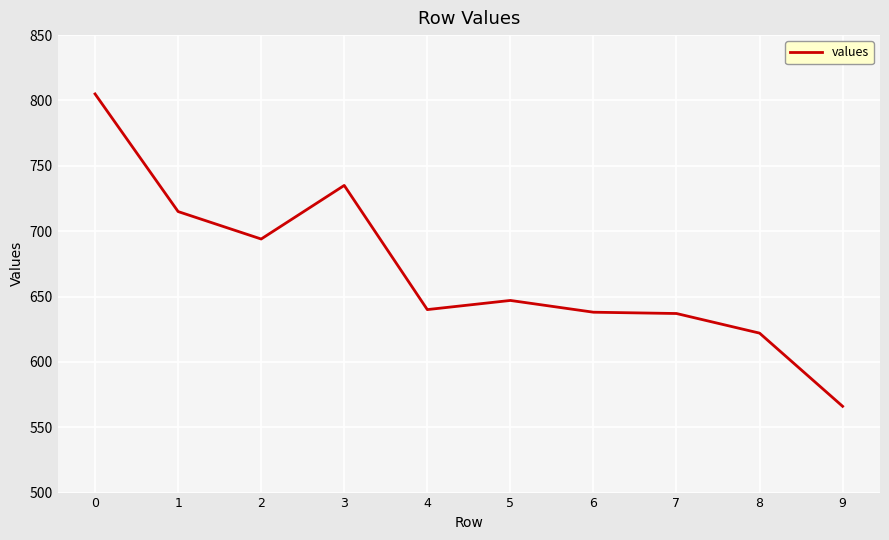

What is the difference between the values at 0 and 9?

239